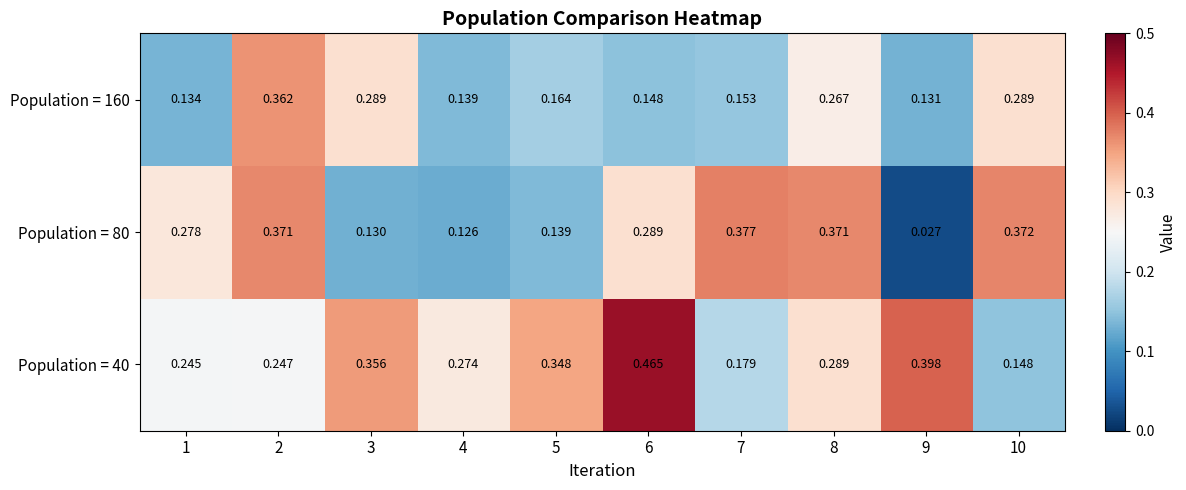

Which series has the largest total across all categories?

Population = 40